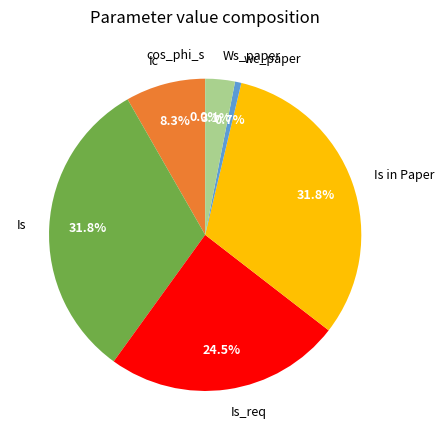

To the nearest percent, what is the difference between the largest and smallest slice percentages?

32%